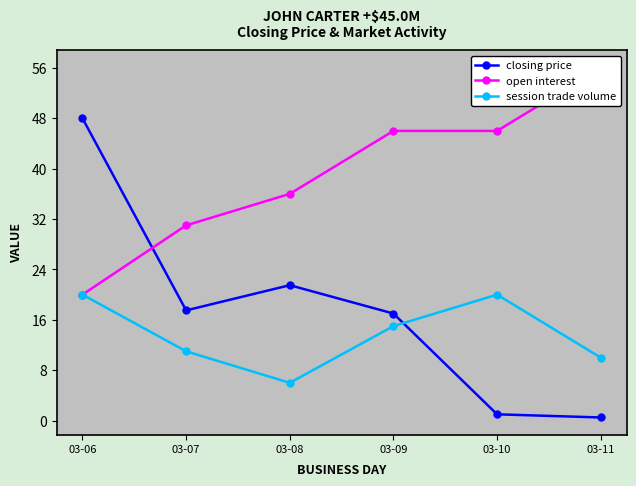

What are all the series names shown in the legend?

closing price, open interest, session trade volume